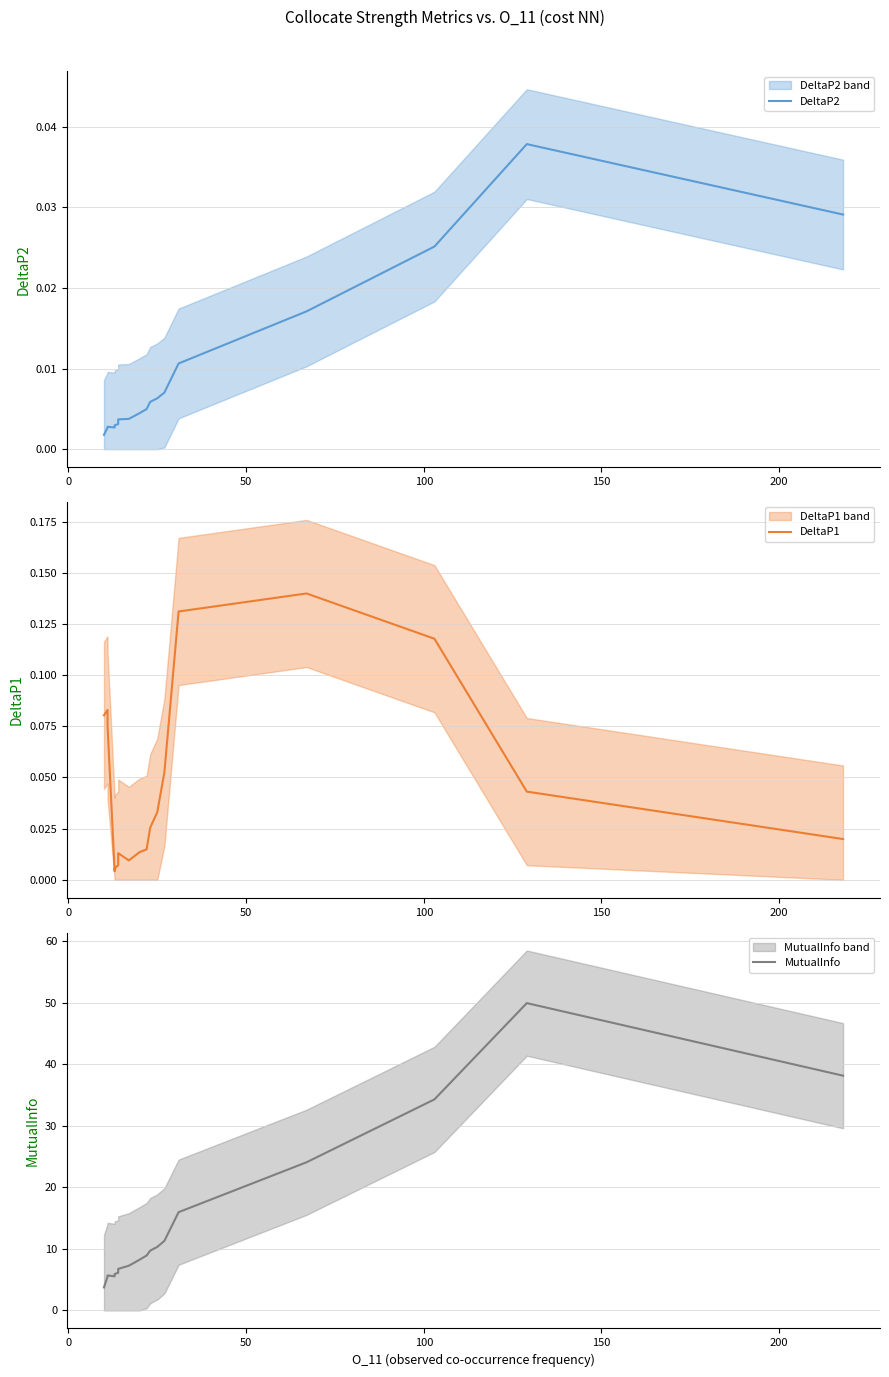

True or false: DeltaP2 and MutualInfo cross at least once.

False